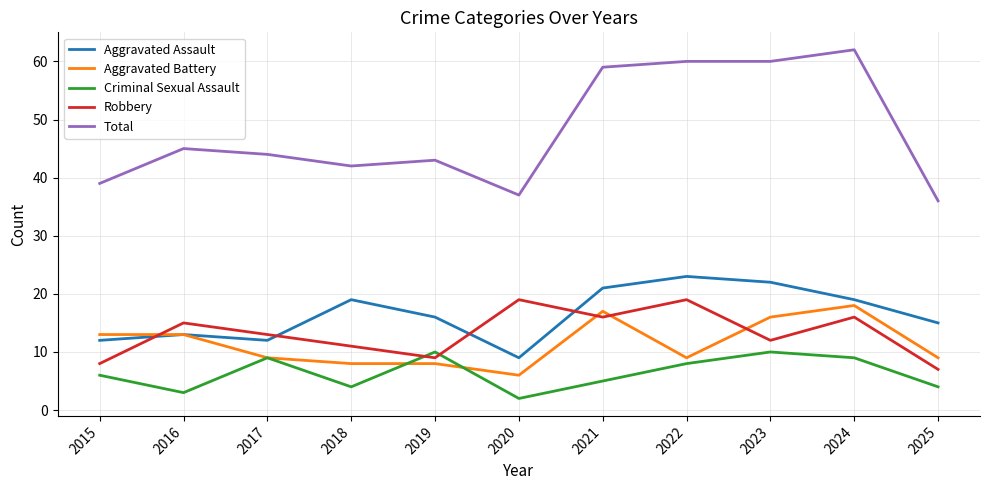

Is the value of Aggravated Assault at 2017 greater than the value of Robbery at 2019?

Yes